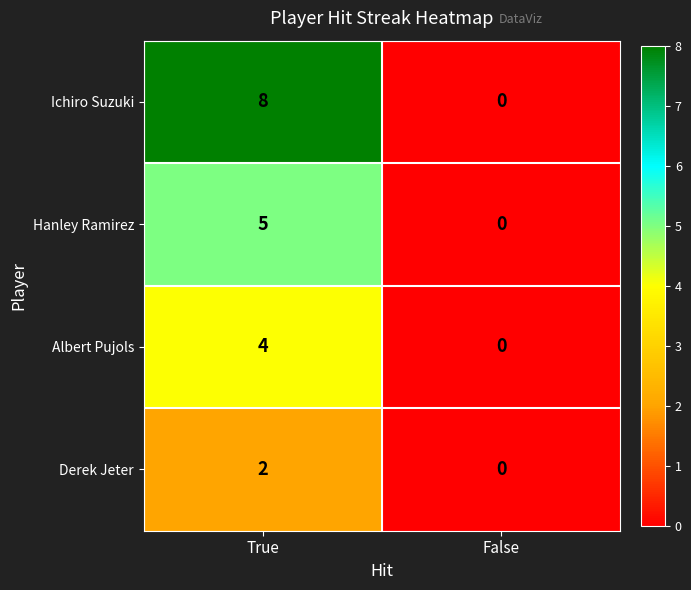

Reading left to right, transcribe all the data shown in this chart.

Ichiro Suzuki: 8	0
Hanley Ramirez: 5	0
Albert Pujols: 4	0
Derek Jeter: 2	0